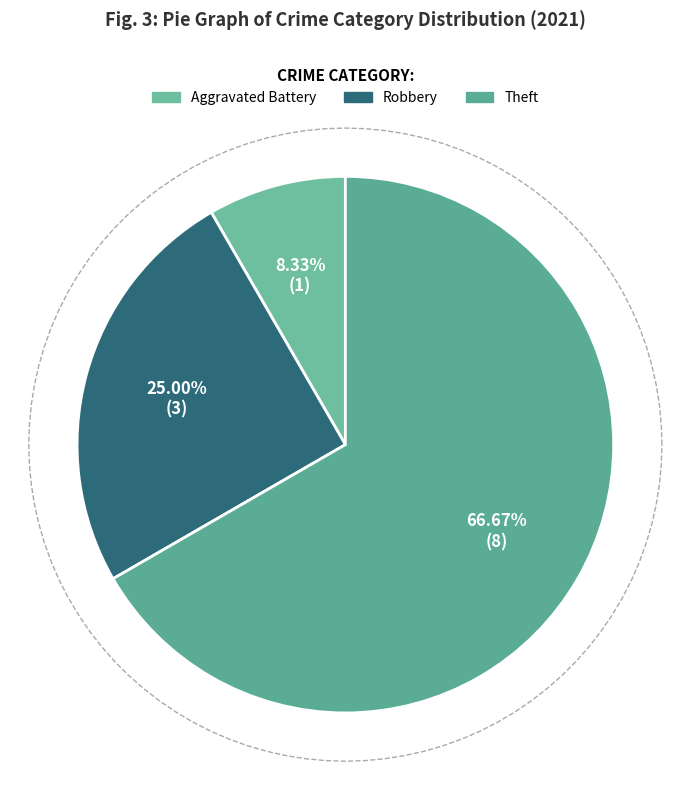

Is the sum of Robbery and Theft greater than half?

Yes